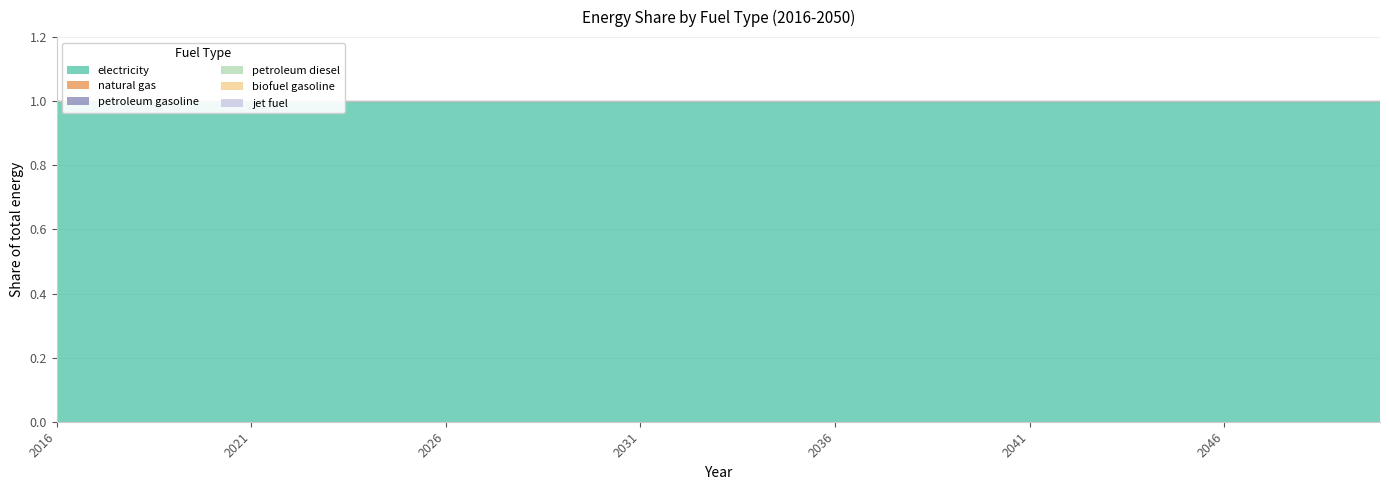

Which has a higher value, 2039 or 2028?

2039